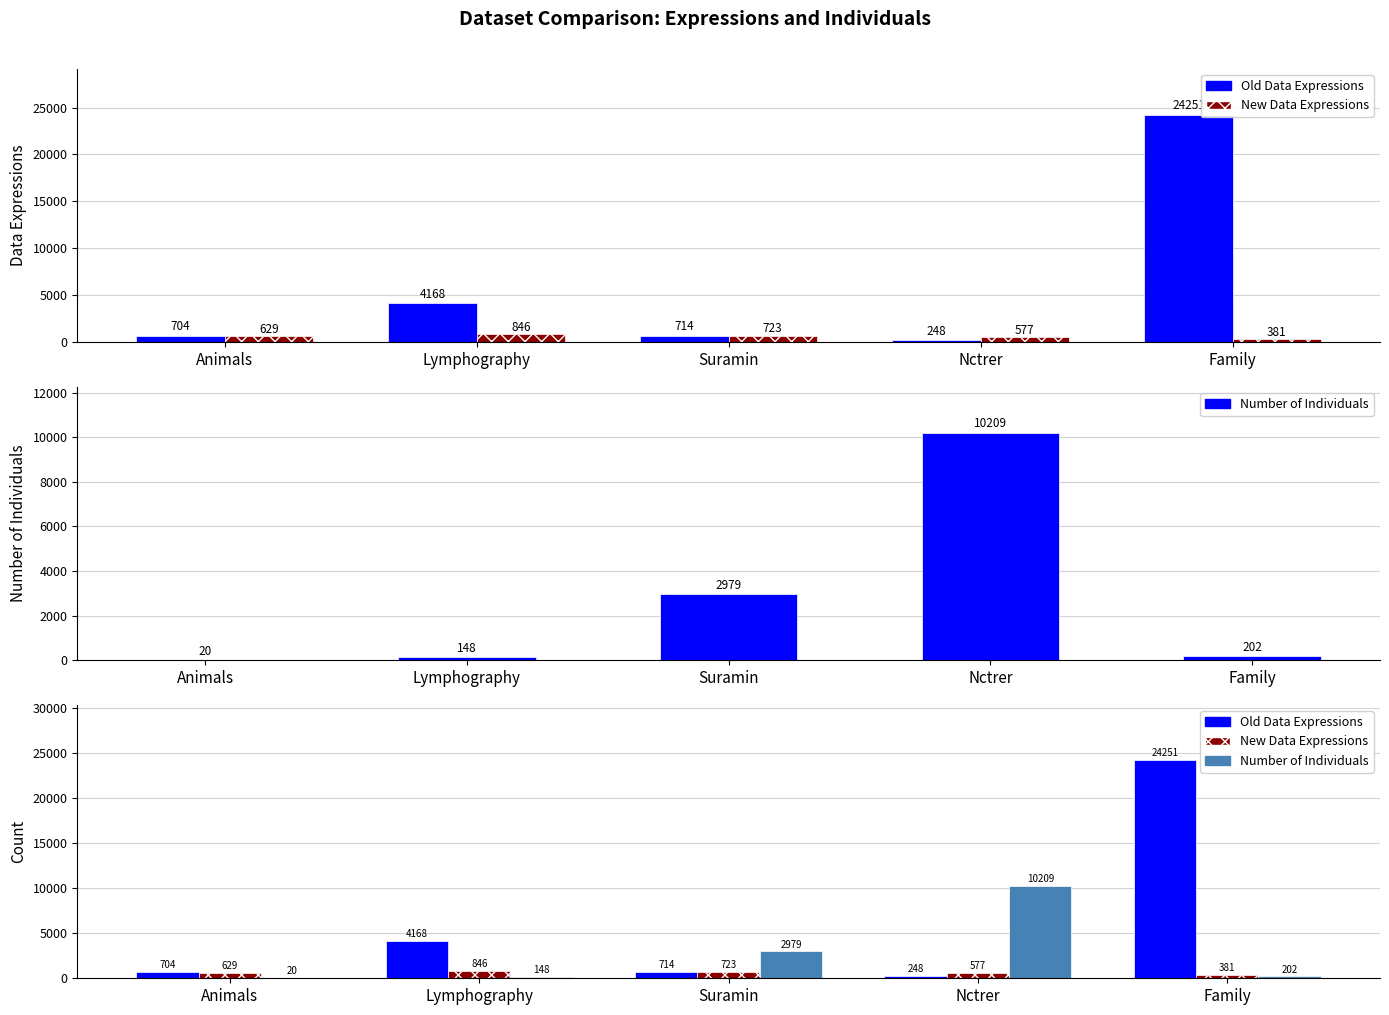

How many values in the New Data Expressions series are below 629?

2